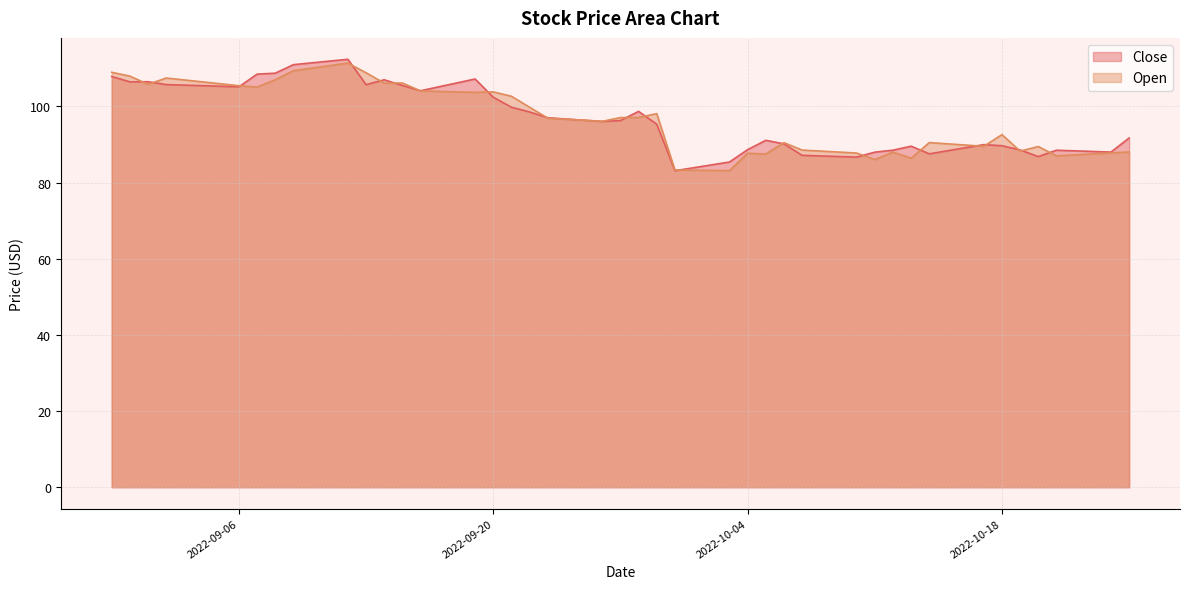

Reading left to right, transcribe all the data shown in this chart.

Close: 2022-08-30=107.9	2022-08-31=106.4	2022-09-01=106.5	2022-09-02=105.7	2022-09-06=105.2	2022-09-07=108.5	2022-09-08=108.7	2022-09-09=111.0	2022-09-12=112.4	2022-09-13=105.7	2022-09-14=107.0	2022-09-15=105.5	2022-09-16=104.1	2022-09-19=107.2	2022-09-20=102.4	2022-09-21=99.8	2022-09-22=98.6	2022-09-23=97.0	2022-09-26=96.1	2022-09-27=96.3	2022-09-28=98.7	2022-09-29=95.3	2022-09-30=83.1	2022-10-03=85.4	2022-10-04=88.6	2022-10-05=91.1	2022-10-06=90.2	2022-10-07=87.2	2022-10-10=86.7	2022-10-11=88.0	2022-10-12=88.5	2022-10-13=89.6	2022-10-14=87.6	2022-10-17=90.0	2022-10-18=89.7	2022-10-19=88.6	2022-10-20=86.8	2022-10-21=88.5	2022-10-24=88.0	2022-10-25=91.7
Open: 2022-08-30=109.0	2022-08-31=108.0	2022-09-01=105.8	2022-09-02=107.5	2022-09-06=105.4	2022-09-07=105.1	2022-09-08=107.0	2022-09-09=109.4	2022-09-12=111.4	2022-09-13=108.8	2022-09-14=106.1	2022-09-15=106.2	2022-09-16=104.1	2022-09-19=103.7	2022-09-20=103.8	2022-09-21=102.7	2022-09-22=99.8	2022-09-23=96.9	2022-09-26=96.1	2022-09-27=97.1	2022-09-28=97.1	2022-09-29=98.1	2022-09-30=83.3	2022-10-03=83.1	2022-10-04=87.7	2022-10-05=87.5	2022-10-06=90.5	2022-10-07=88.5	2022-10-10=87.8	2022-10-11=86.0	2022-10-12=88.0	2022-10-13=86.4	2022-10-14=90.5	2022-10-17=89.5	2022-10-18=92.6	2022-10-19=88.3	2022-10-20=89.5	2022-10-21=87.0	2022-10-24=87.8	2022-10-25=88.0